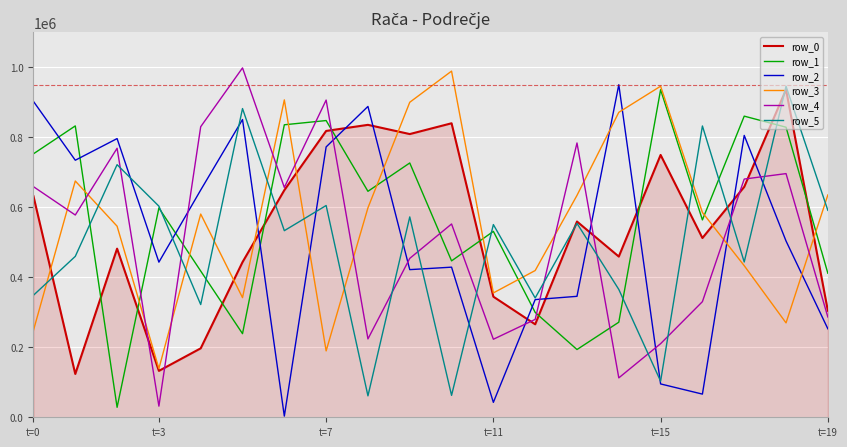

Which series ends up on top after the final intersection of row_0 and row_2?

row_0